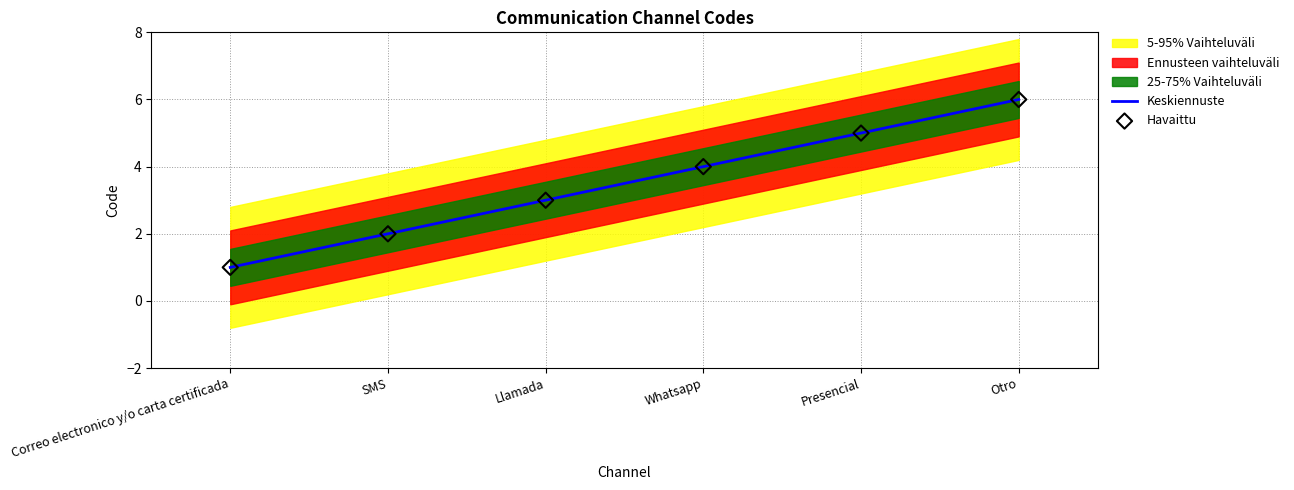

At which category is the sum across all series the highest?

Otro